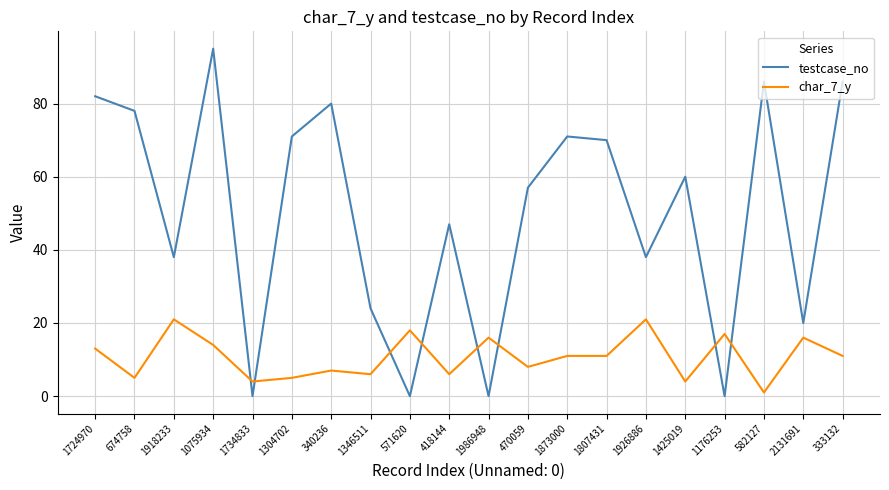

What is the total value across all series at 1176253?

17